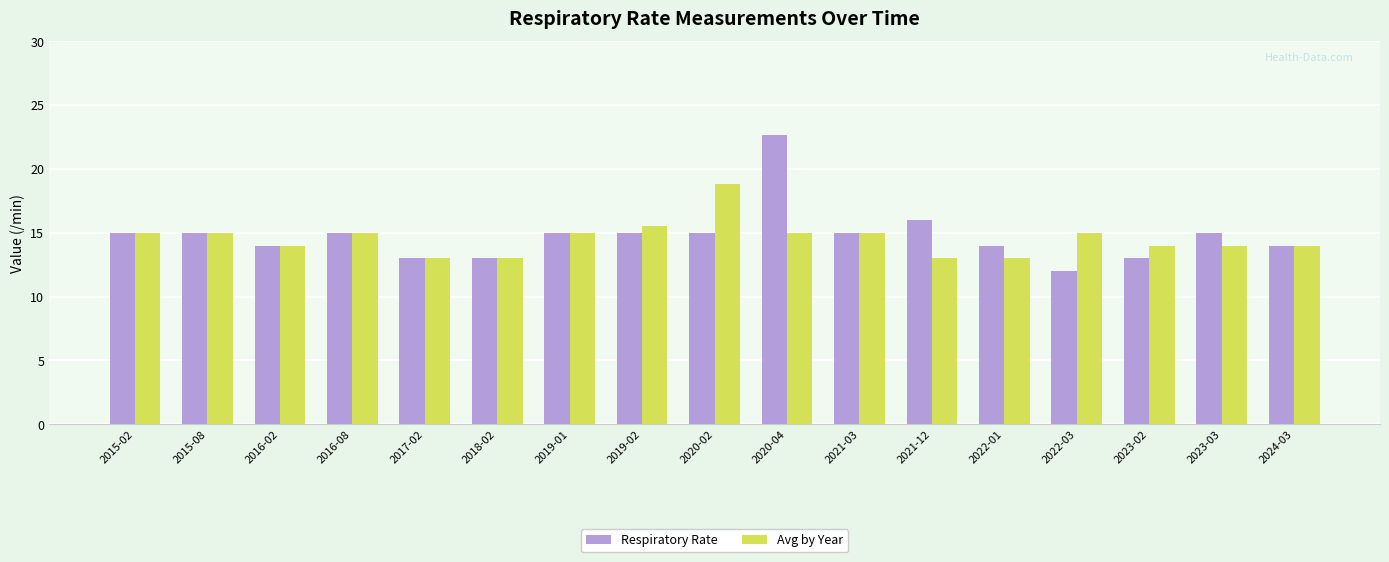

What position from the right is 2019-01?

11